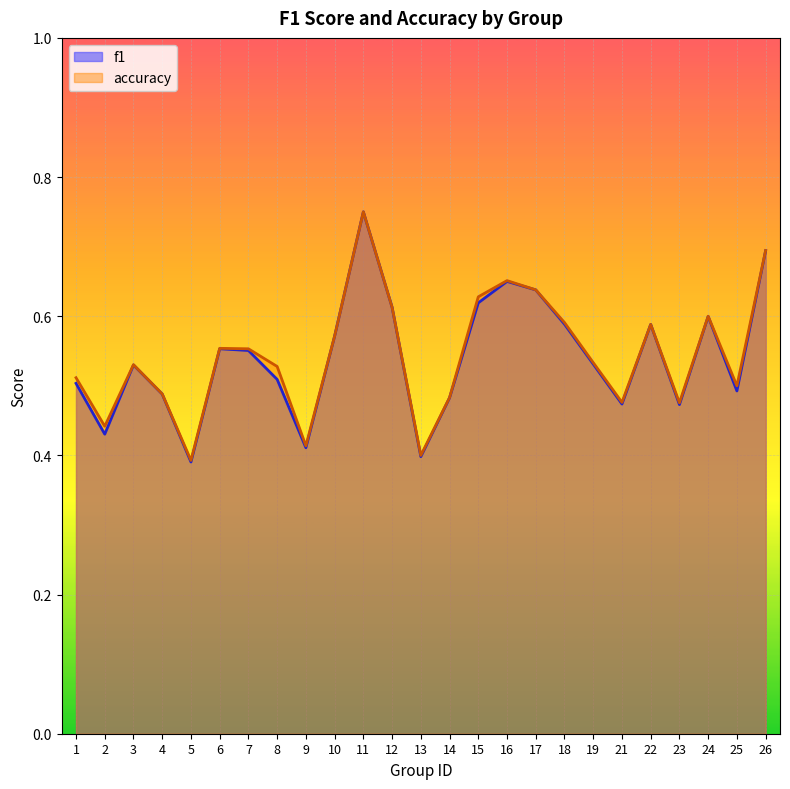

The value of accuracy at 16 is 1.0. True or false?

False